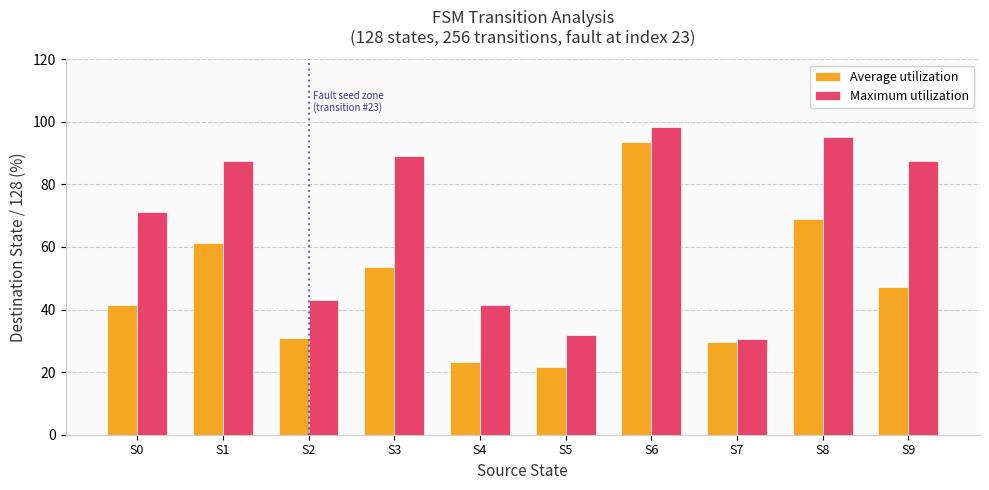

At how many categories does at least one series exceed 90?

2